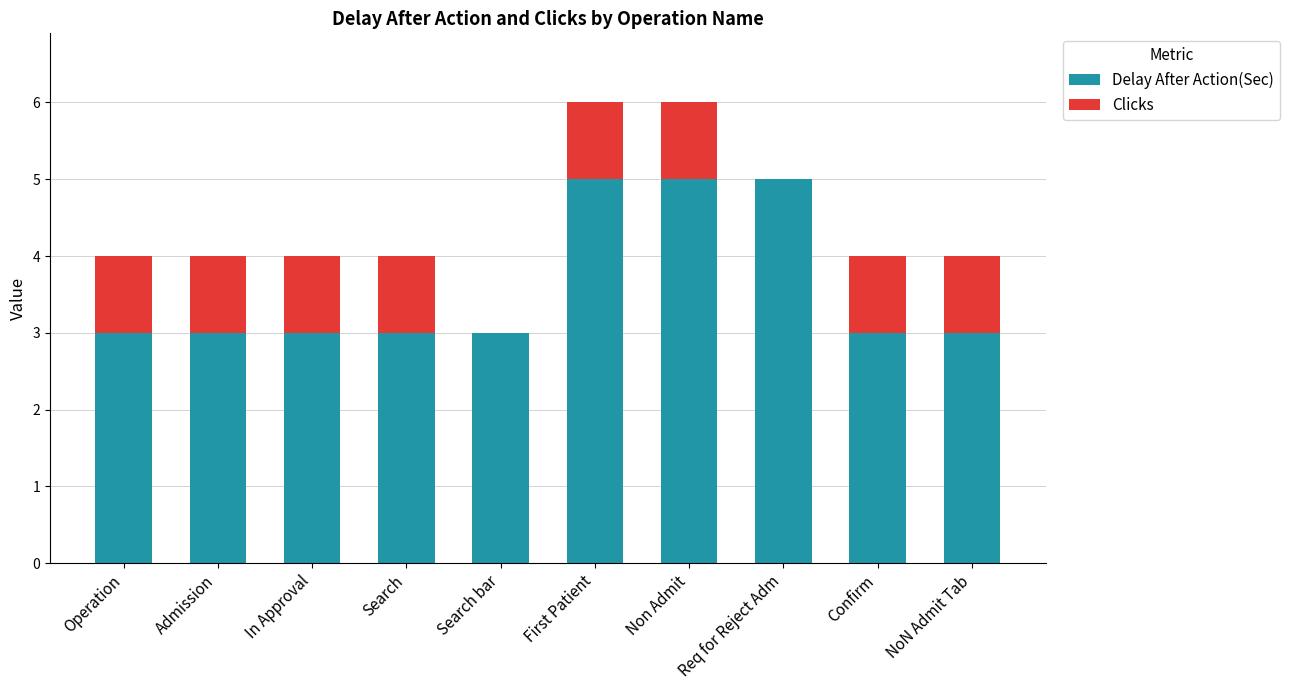

What is the sum of the Delay After Action(Sec) values at Admission and Operation?

6